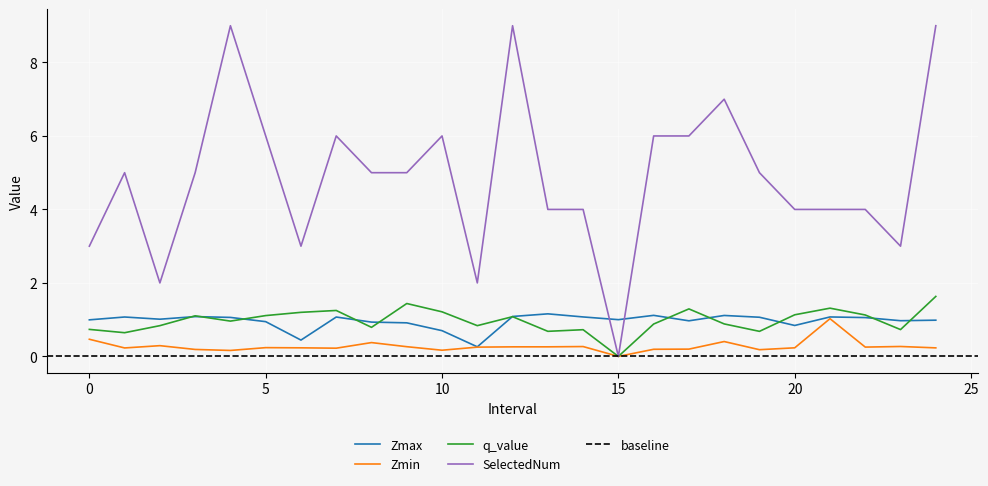

What is the difference between the q_value values at 11.0 and 22.0?

0.3